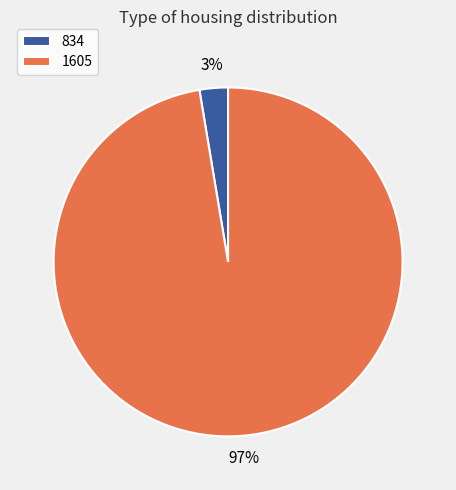

Rank the categories by value from highest to lowest.

1605, 834